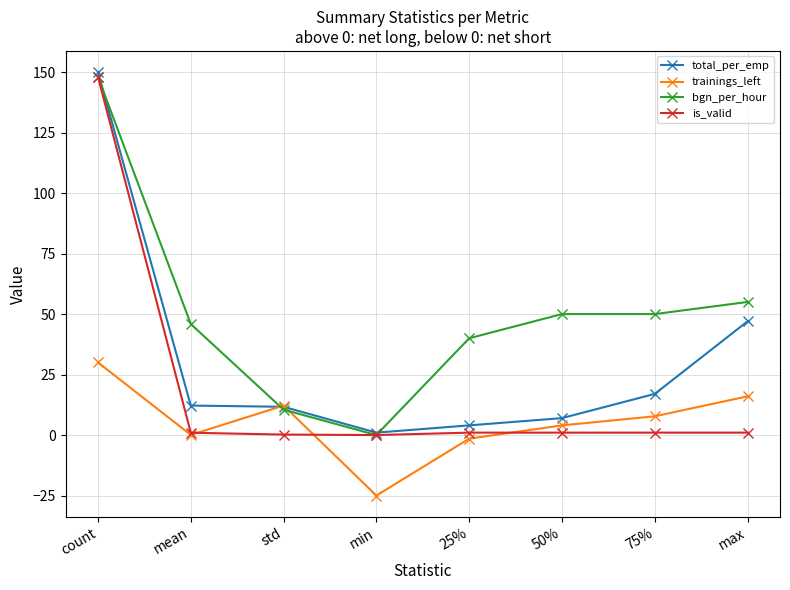

True or false: bgn_per_hour has more than 1 interior local peaks.

False